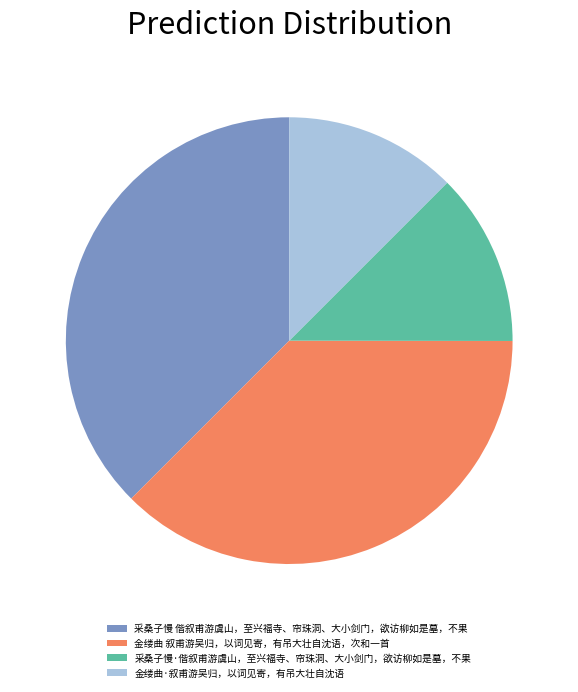

Do 采桑子慢·偕叙甫游虞山，至兴福寺、帘珠洞、大小剑门，欲访柳如是墓，不果 and 金缕曲·叙甫游吴归，以词见寄，有吊大壮自沈语 together represent more than half of the pie?

No